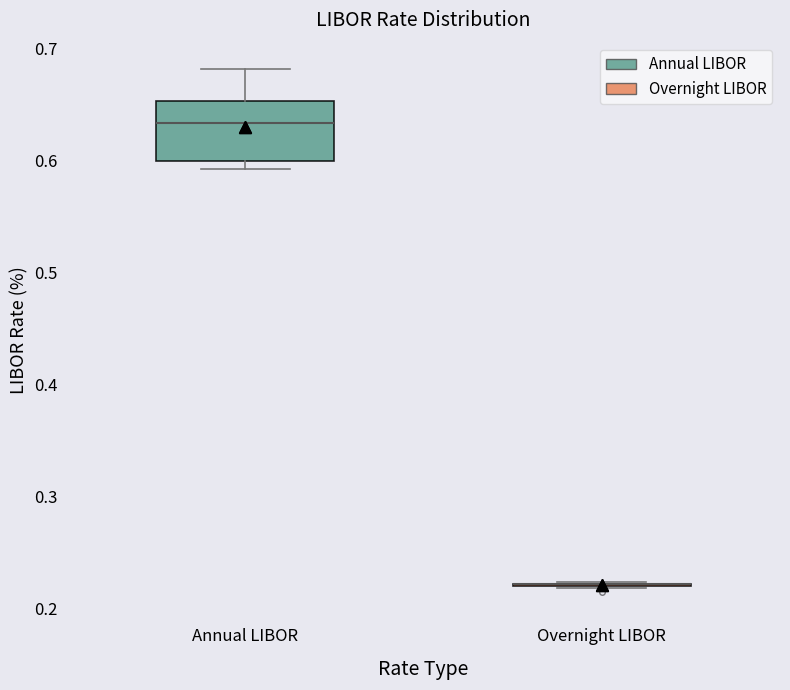

Reading left to right, read every box against the y-axis: the position of its median line, the range the box covers, and the ends of its whiskers. The values are not printed on the chart, so give them approximately, as read against the axis.

Annual LIBOR: median 0.63, box 0.60 to 0.65, whiskers 0.59 to 0.68
Overnight LIBOR: box collapsed to a line at 0.22, whiskers 0.22 to 0.22